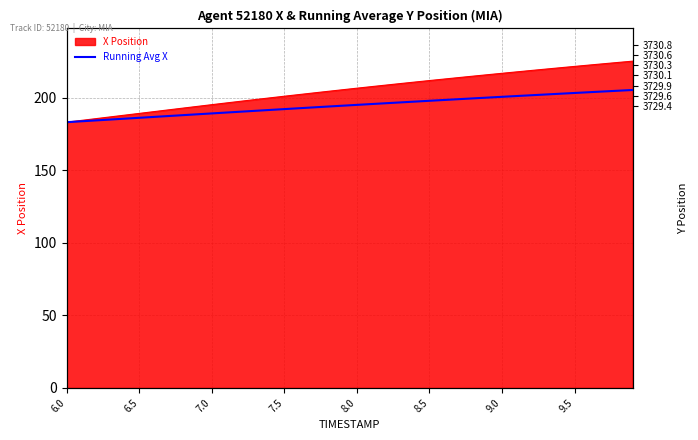

Count the number of values greater than 194.

21